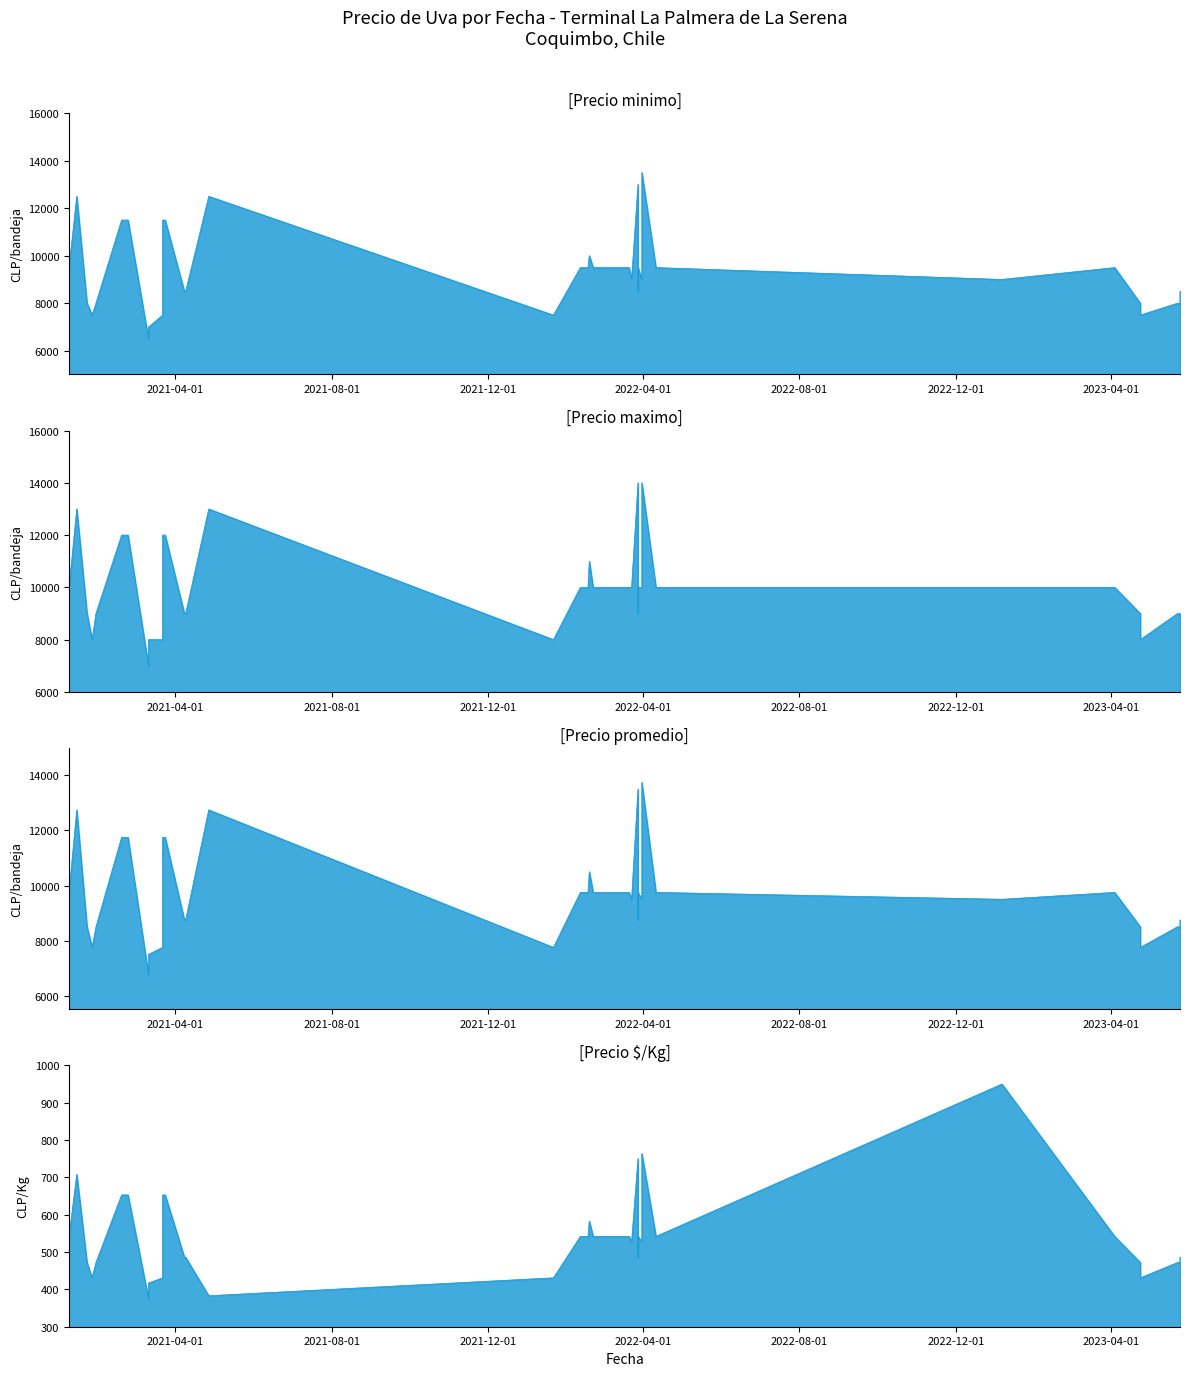

What is the value of the Precio maximo point at the 26th from the left?

10000